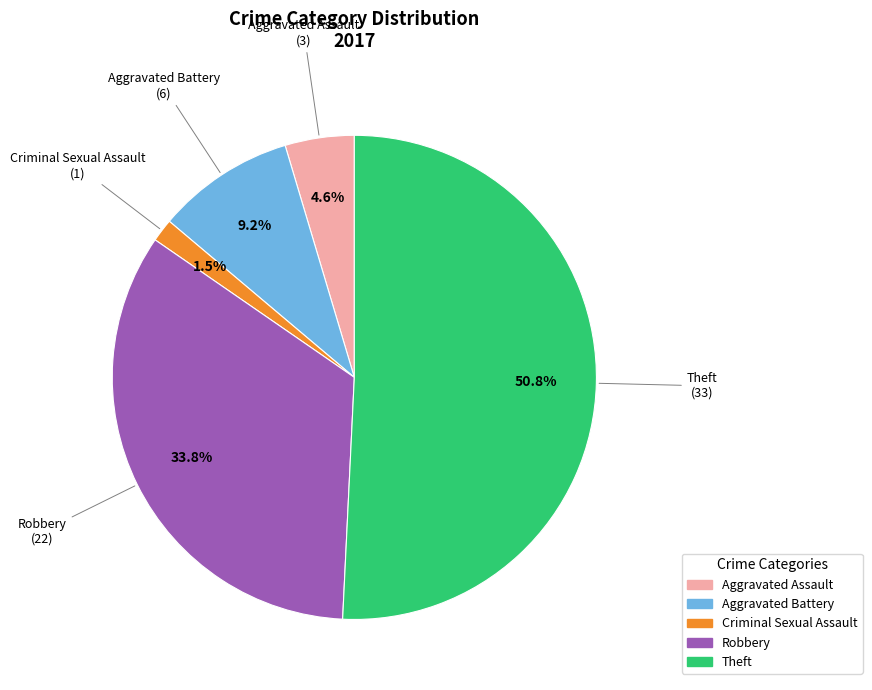

Is there a majority slice in this chart?

Yes